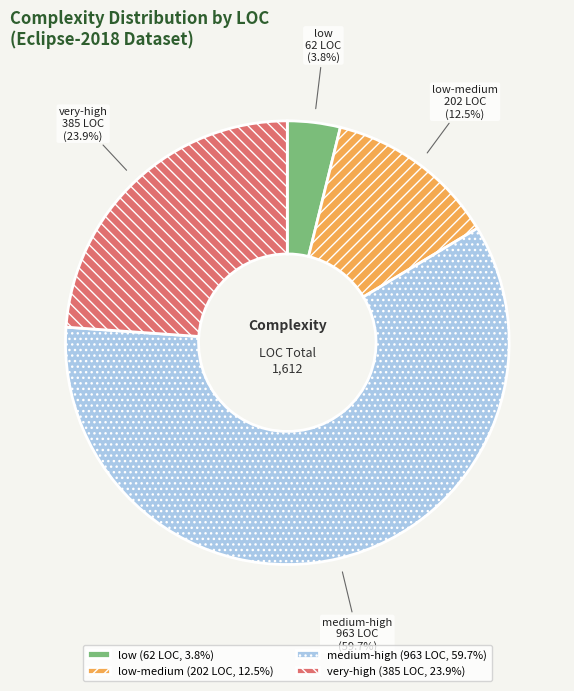

Between medium-high and very-high, which is larger?

medium-high